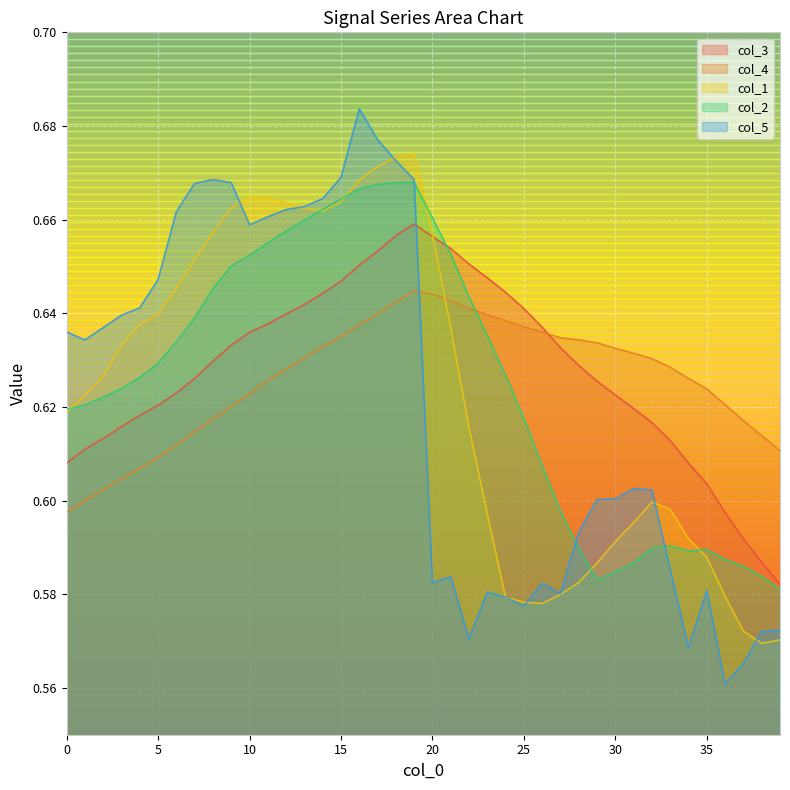

How many categories are shown in the chart?

40